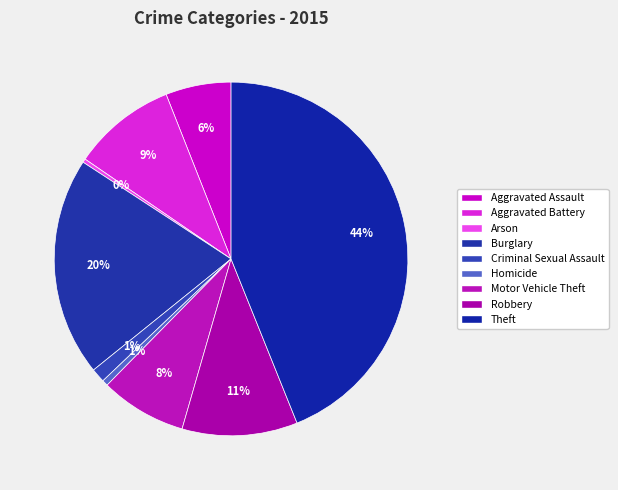

How many slices are in this pie chart?

9